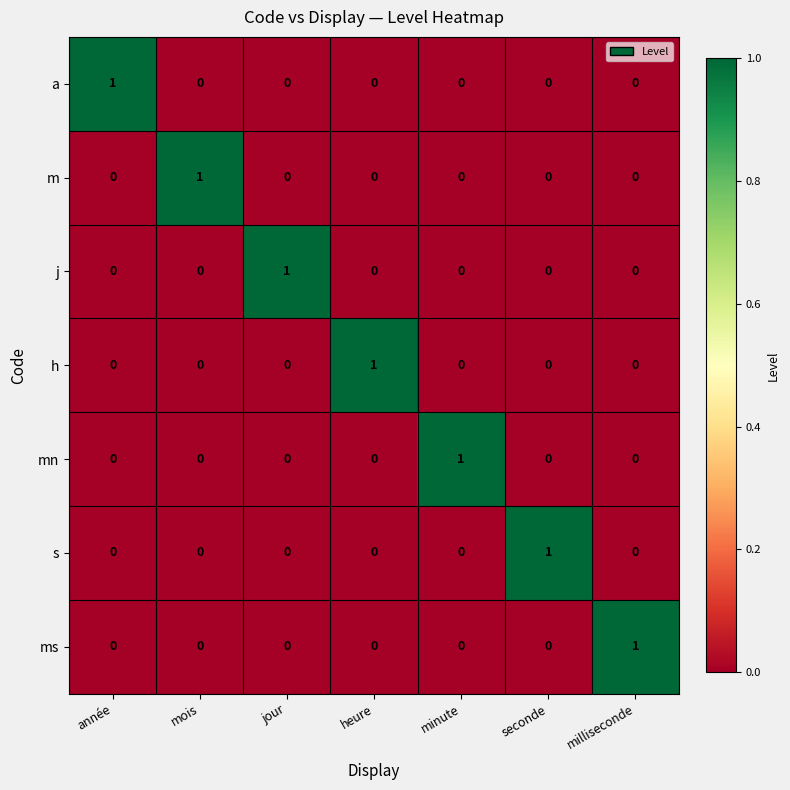

At how many categories does at least one series exceed 0?

7